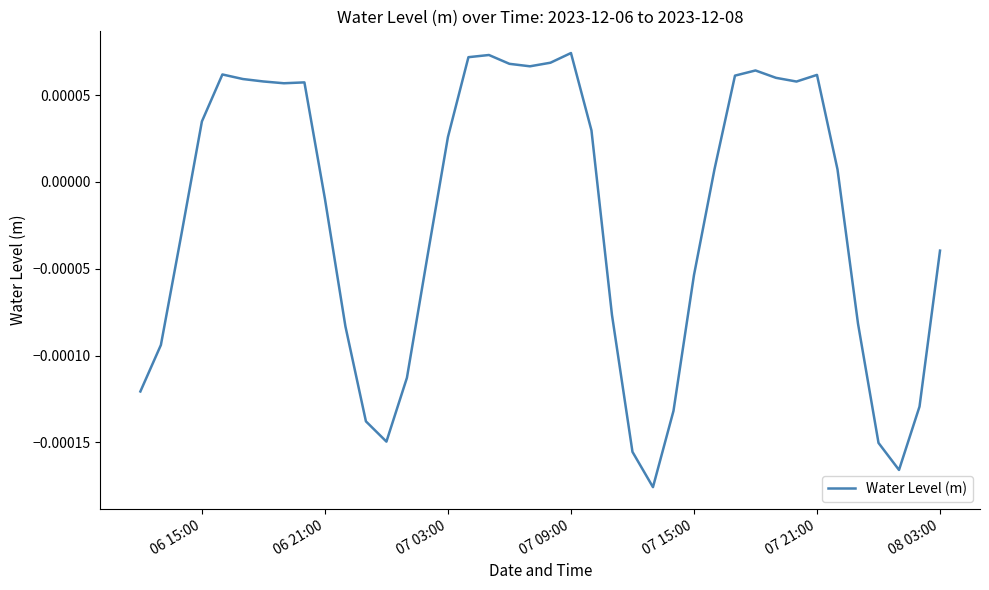

At which label does the data first exceed 0?

06 15:00